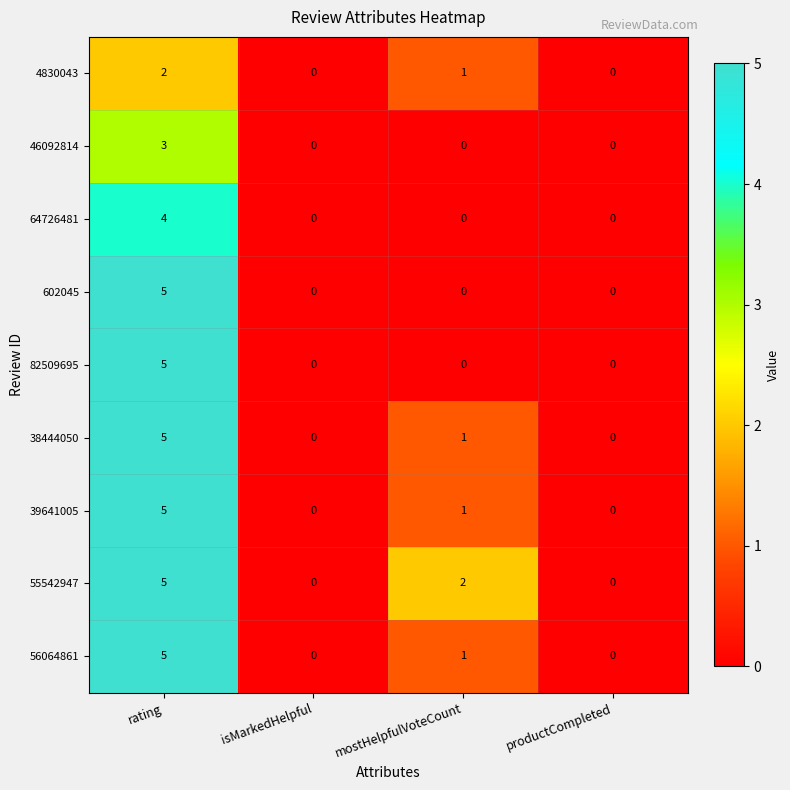

At which category is the sum across all series the highest?

rating